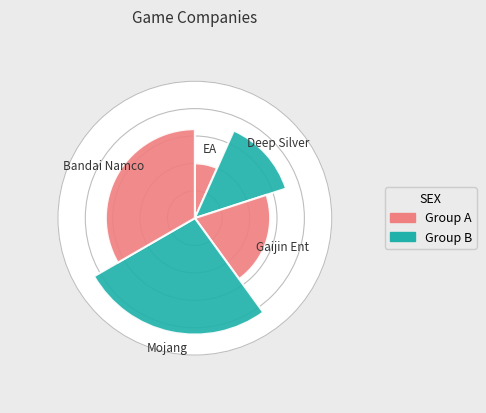

What is the total percentage of Gaijin Ent and Mojang?

46.7%